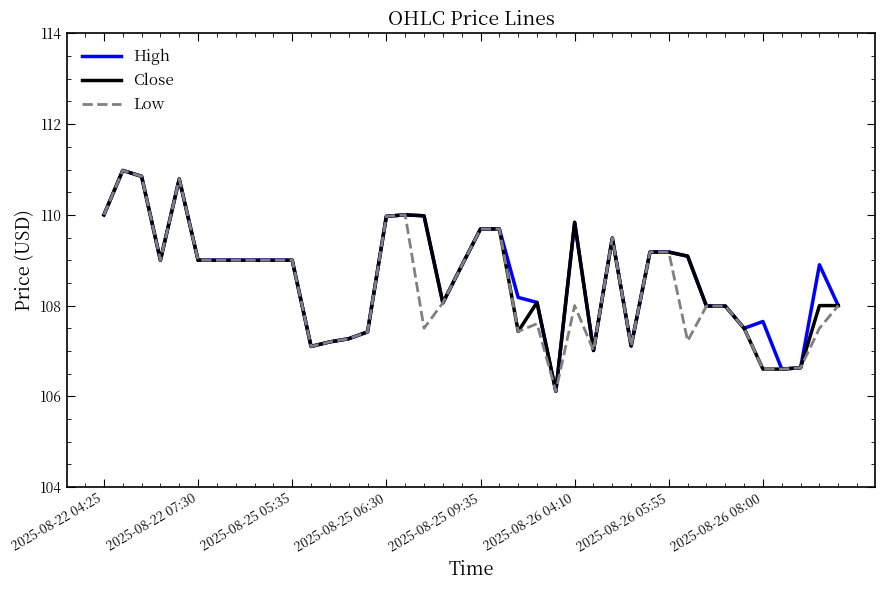

What is the minimum value shown in the chart?

106.1